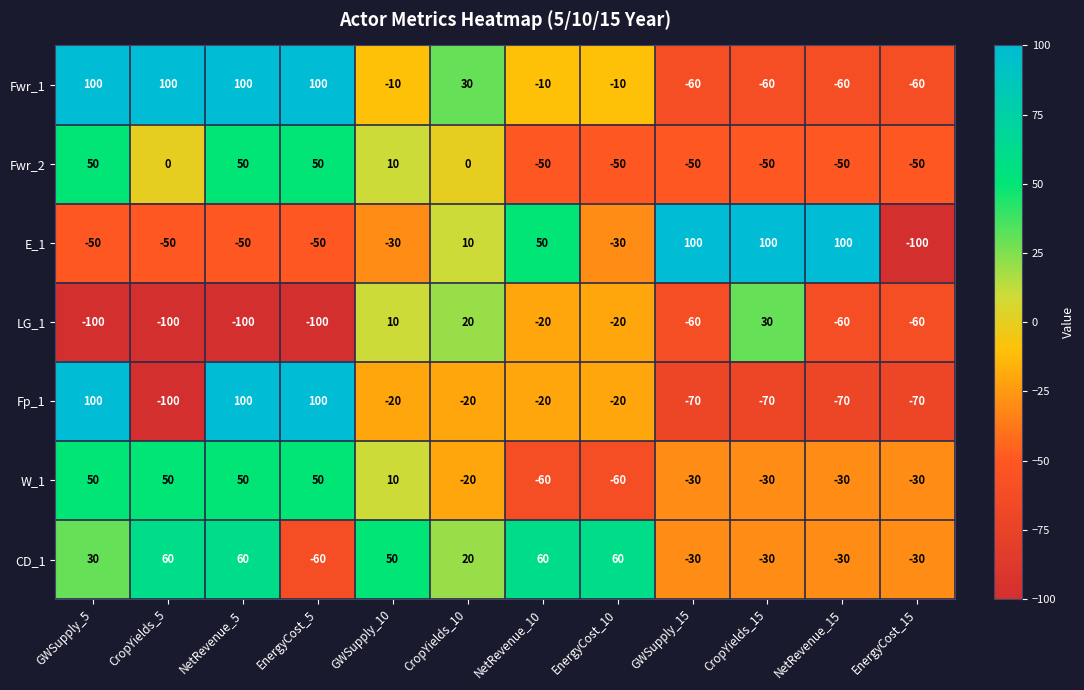

What is the total value across all series at GWSupply_15?

-200